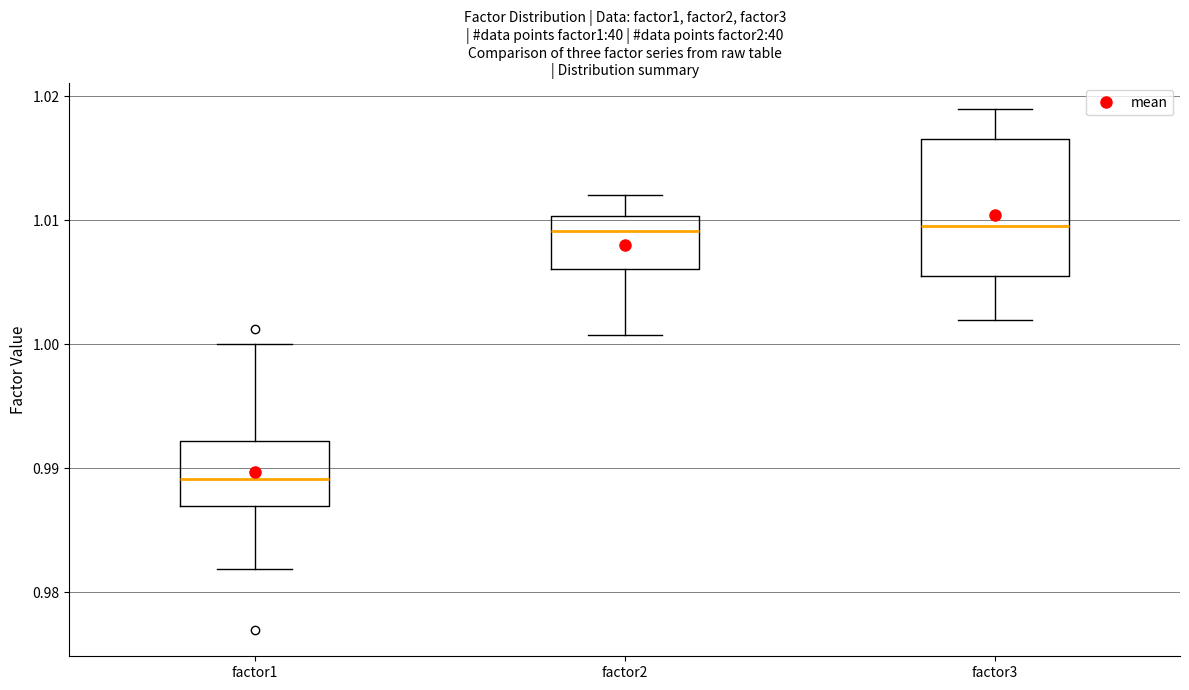

Where does the upper whisker of the box for factor3 end on the y-axis? The values are not printed on the chart, so give them approximately, as read against the axis.

1.019